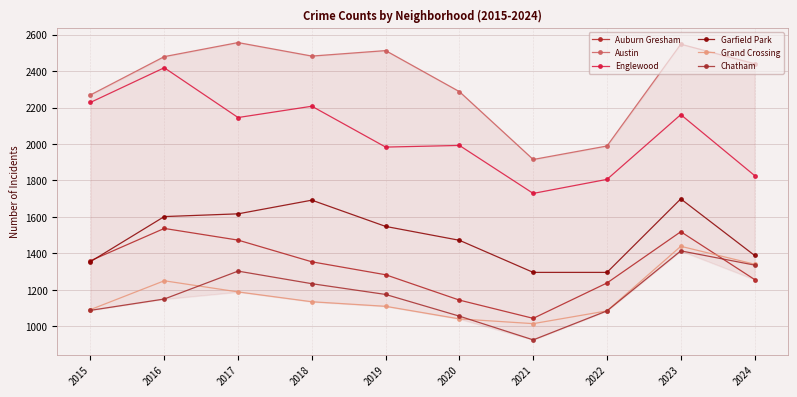

Which category has the lowest value across all series?

2021